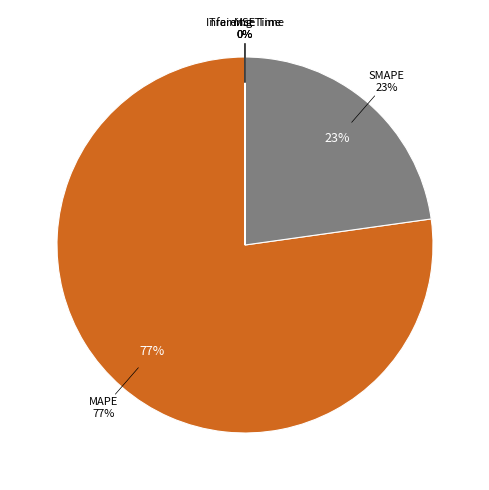

Between MAPE and Training Time, which is larger?

MAPE